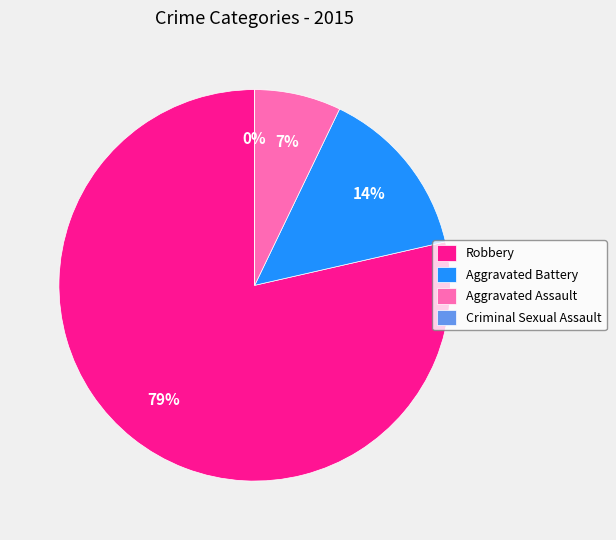

To the nearest percent, what is the combined percentage of Robbery and Aggravated Battery?

93%